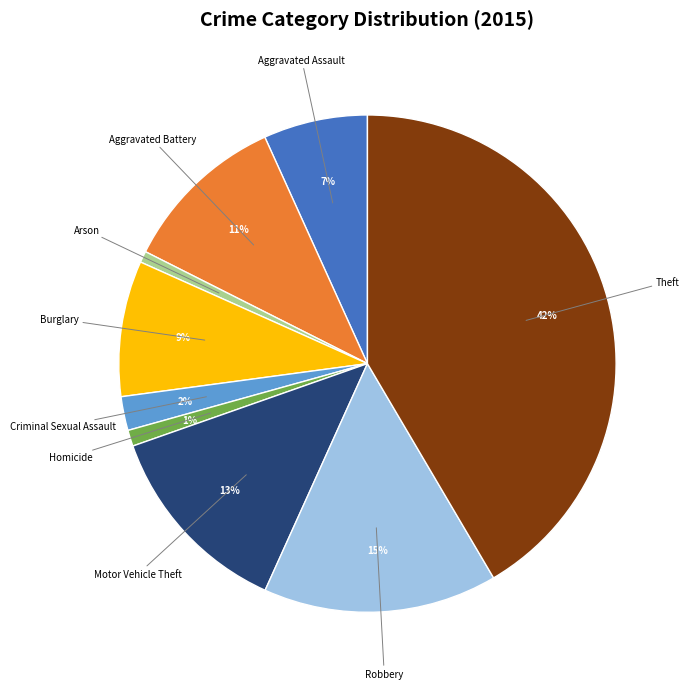

To the nearest percent, what is the difference between the Motor Vehicle Theft and Robbery slice percentages?

2%